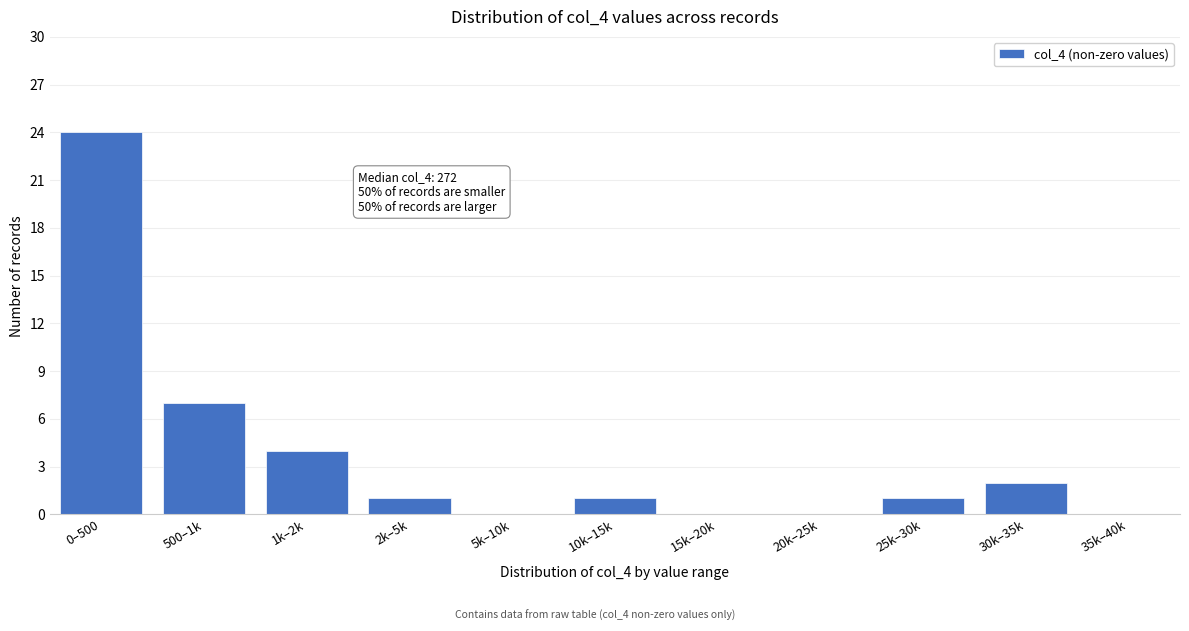

Reading left to right, what are all the values shown in this chart?

0–500=24	500–1k=7	1k–2k=4	2k–5k=1	5k–10k=0	10k–15k=1	15k–20k=0	20k–25k=0	25k–30k=1	30k–35k=2	35k–40k=0